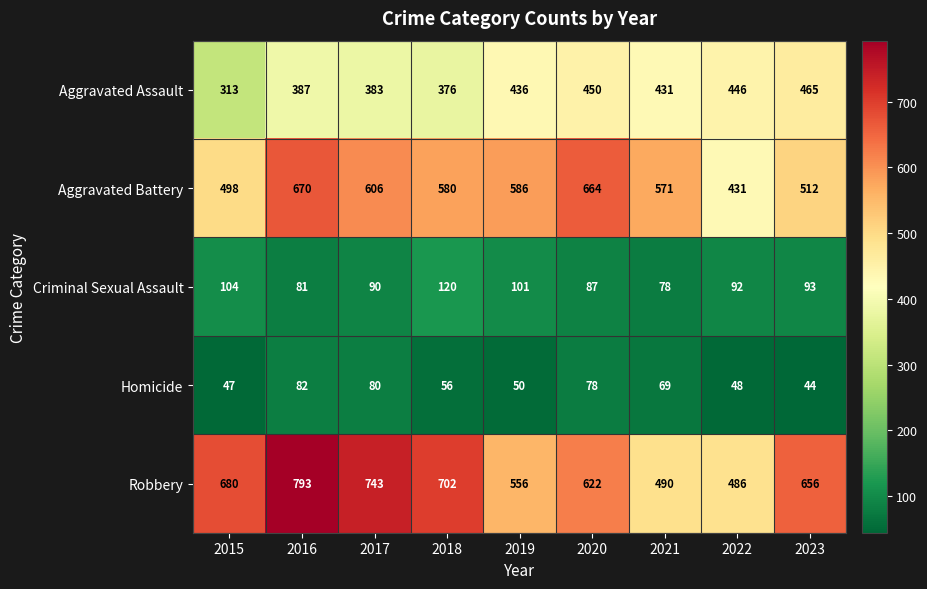

What is the sum of all Aggravated Assault values?

3687